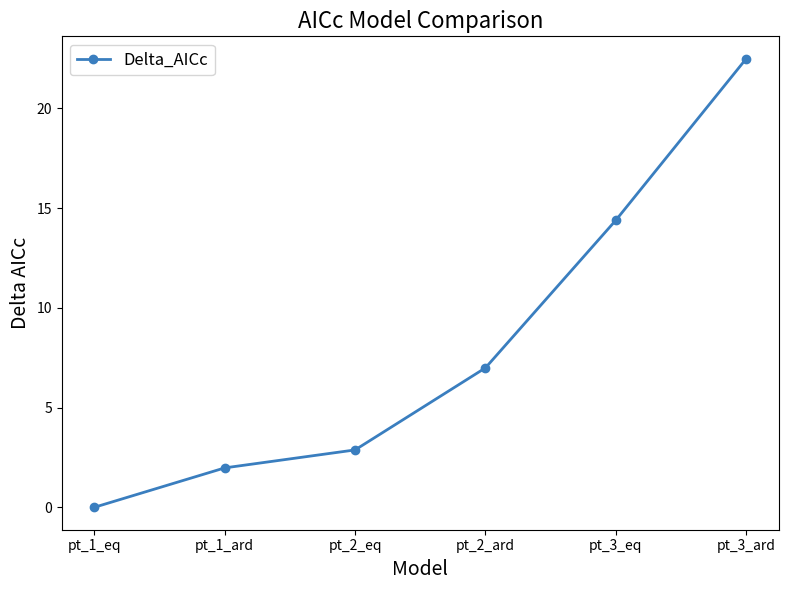

Rank the categories by value from lowest to highest.

pt_1_eq, pt_1_ard, pt_2_eq, pt_2_ard, pt_3_eq, pt_3_ard